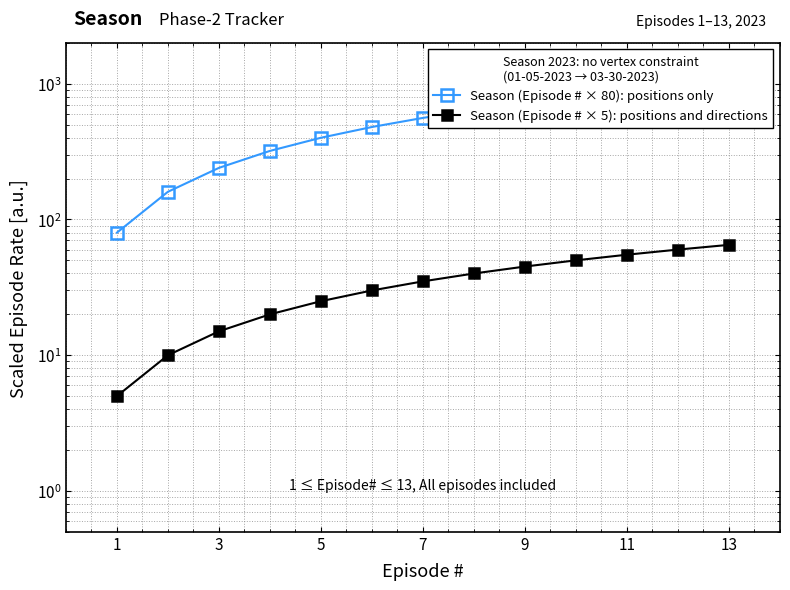

Which has a higher value, 9 or 13?

13